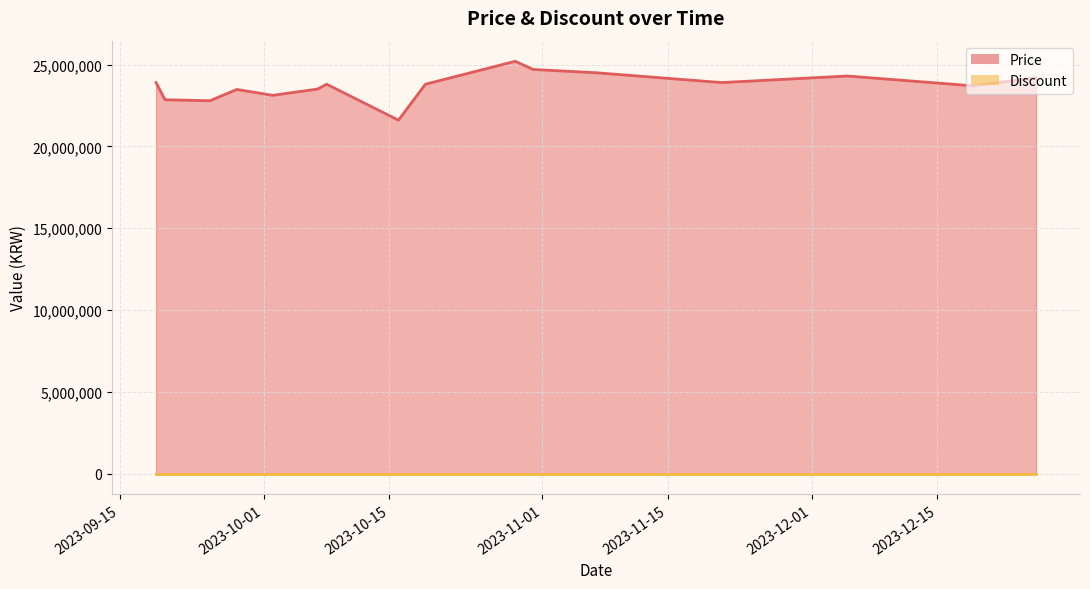

What position from the right is 2023-12-05?

4